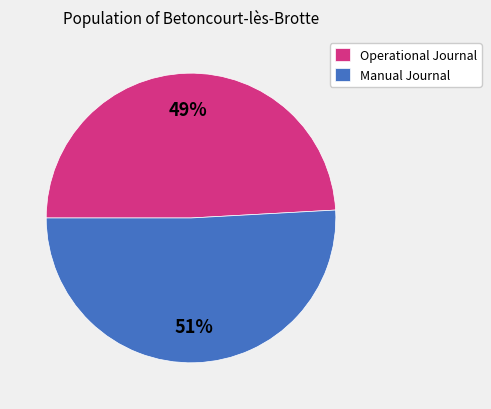

Is it true that Manual Journal is 51% of the pie?

True